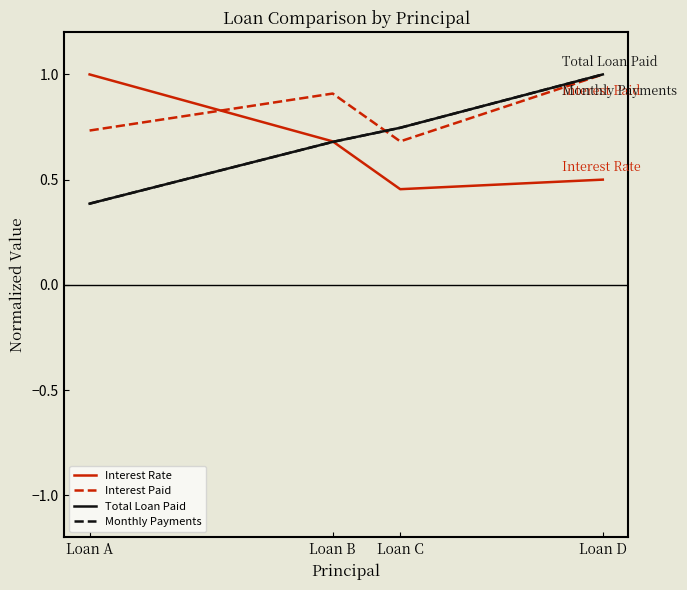

Where do Interest Paid and Interest Rate first cross each other?

Loan A and Loan B